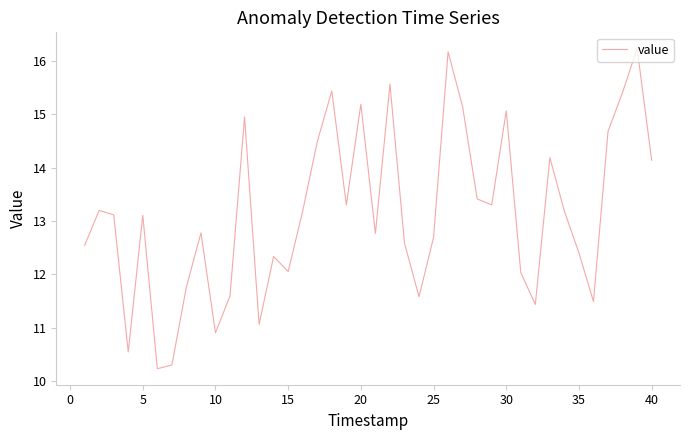

What is the difference between the maximum and minimum values?

6.0